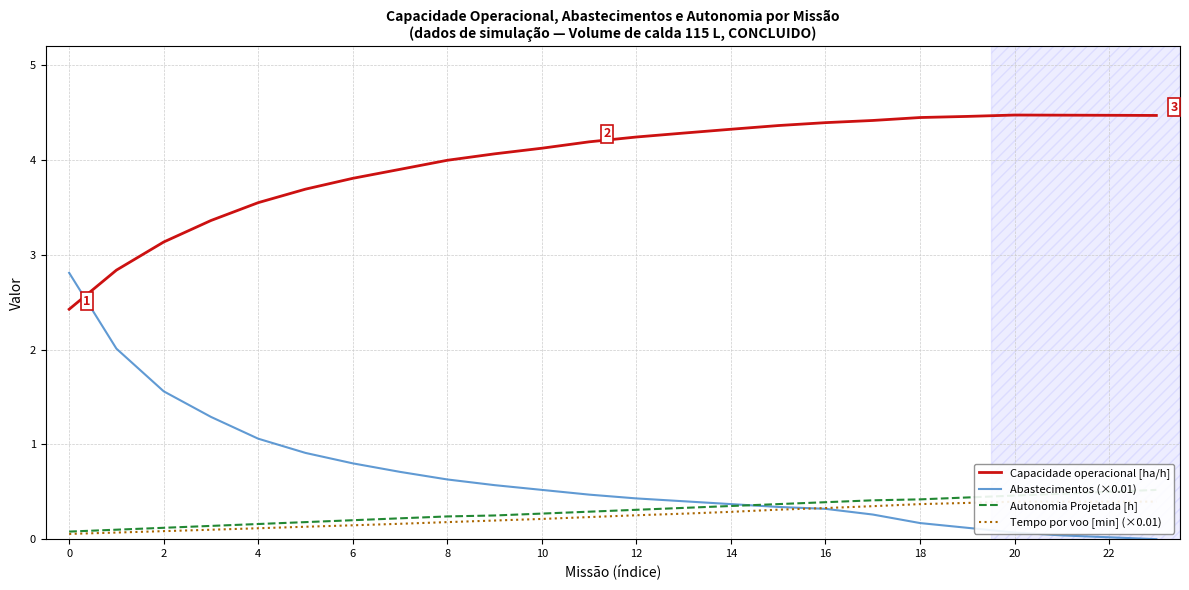

True or false: Abastecimentos (×0.01) has a value of 2.8 at 0.

True